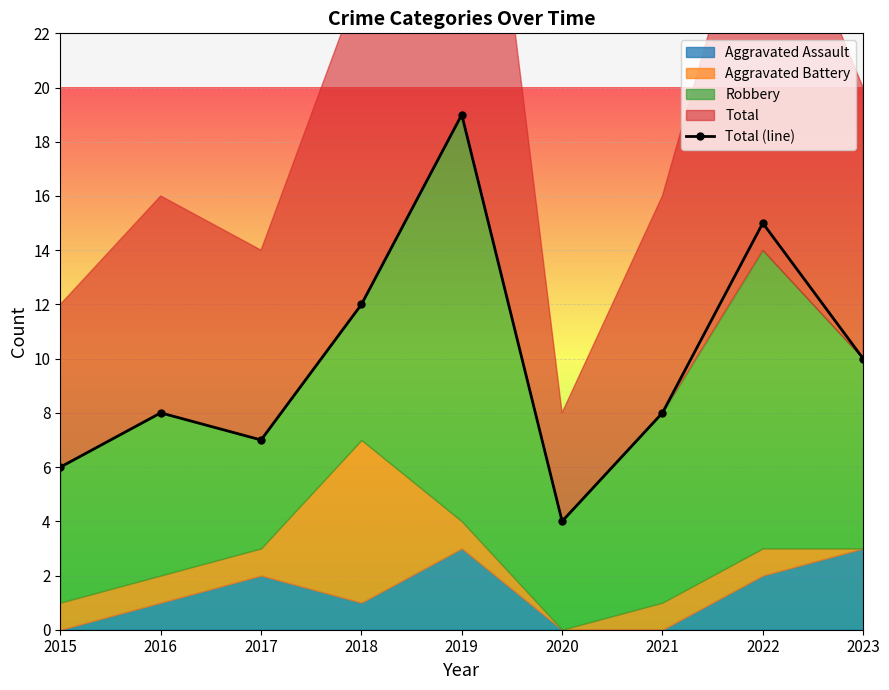

Reading left to right, transcribe all the data shown in this chart.

2015=6	2016=8	2017=7	2018=12	2019=19	2020=4	2021=8	2022=15	2023=10